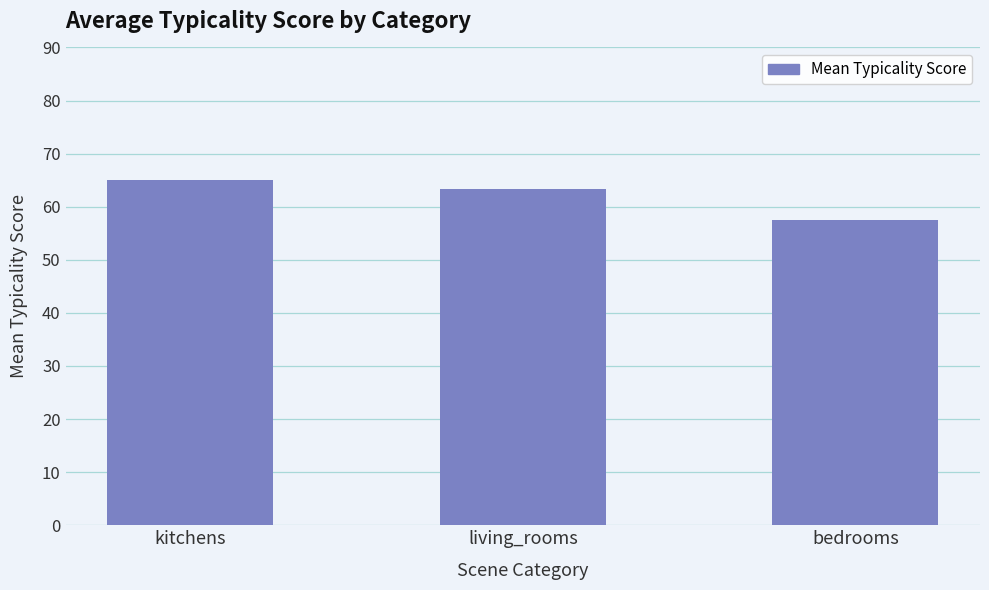

Reading left to right, what are all the values shown in this chart?

kitchens=65.1	living_rooms=63.3	bedrooms=57.5